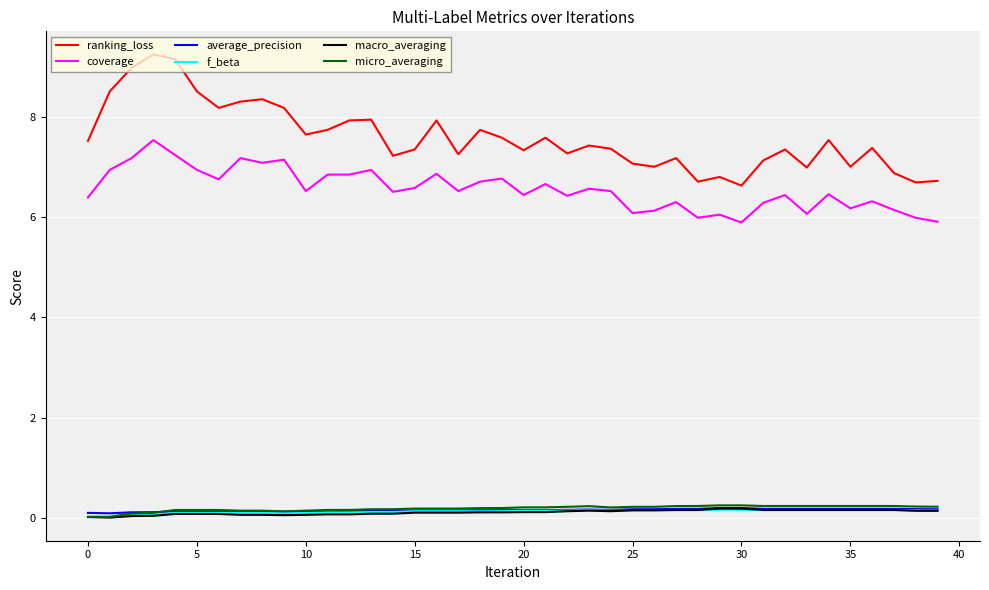

True or false: coverage and micro_averaging cross at least once.

False